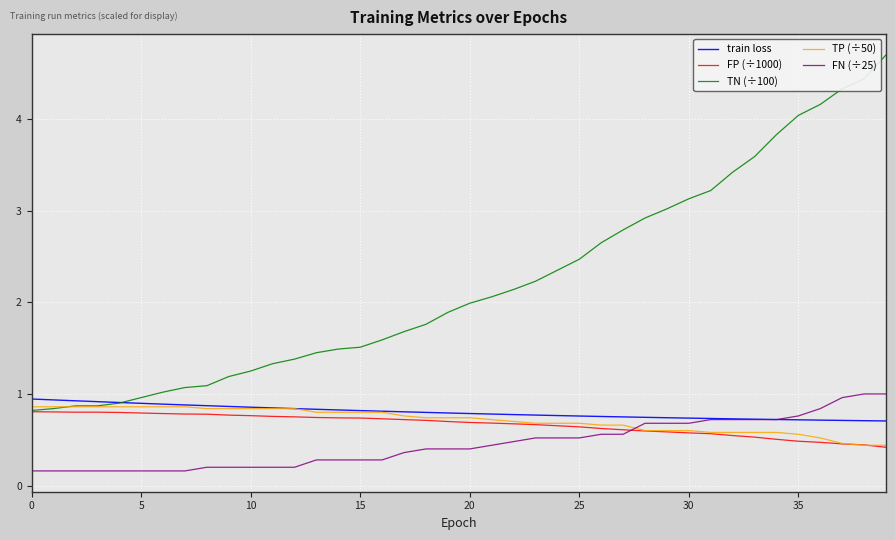

What is the greatest value displayed?

4.7